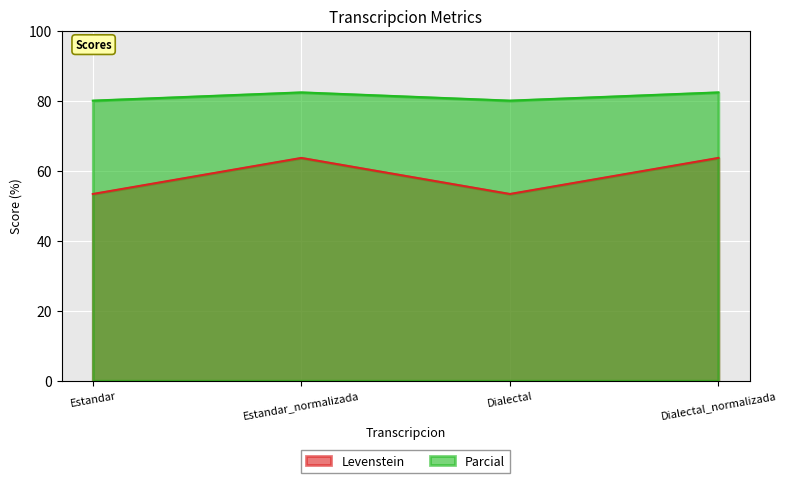

What is the label of the 2nd point from the left?

Estandar_normalizada